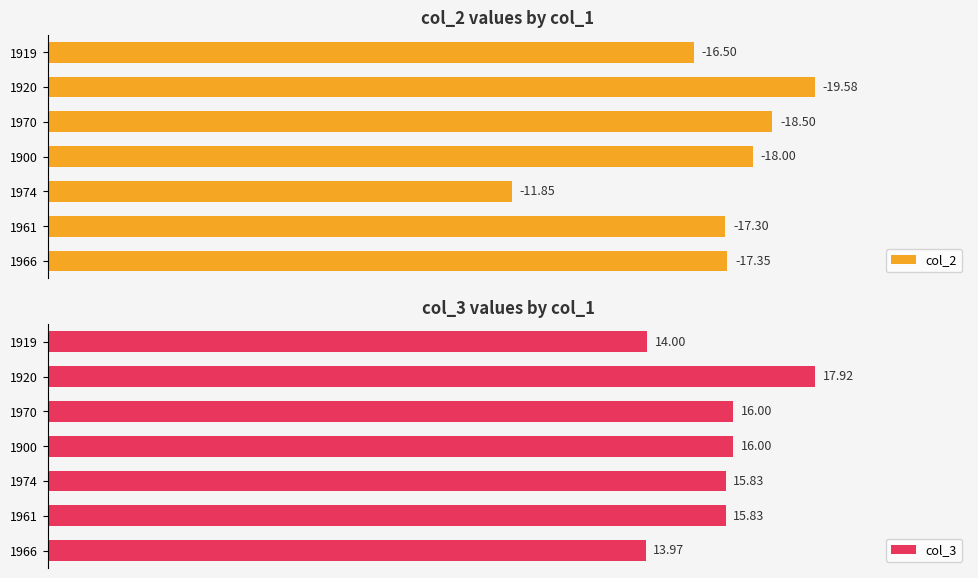

How many values in the col_3 series are below 15?

2